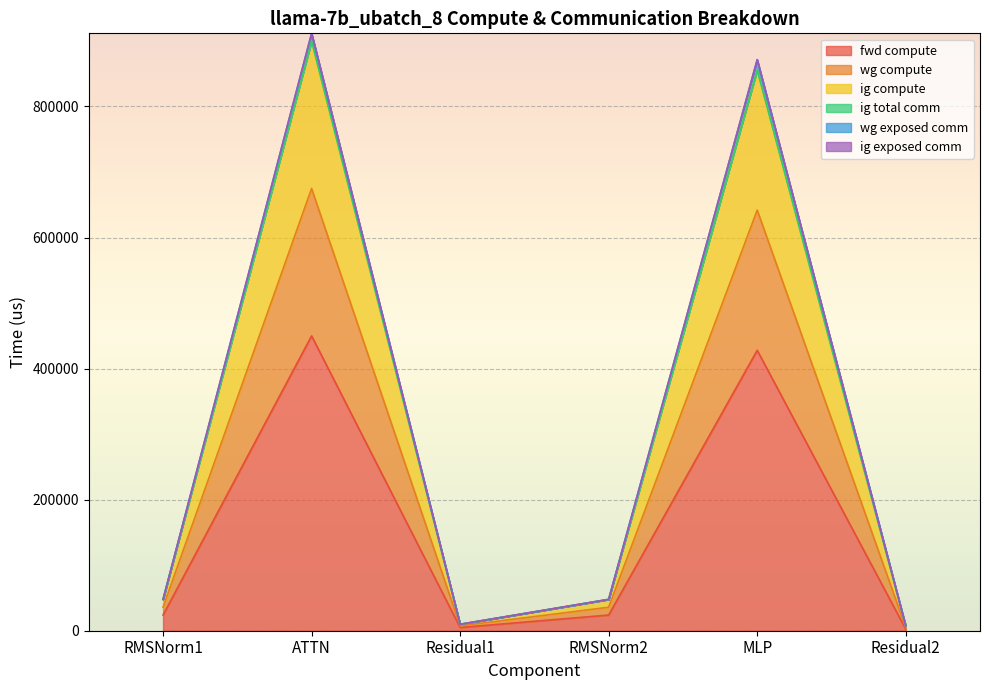

What is the difference between the highest and lowest values at Residual2?

4915.2